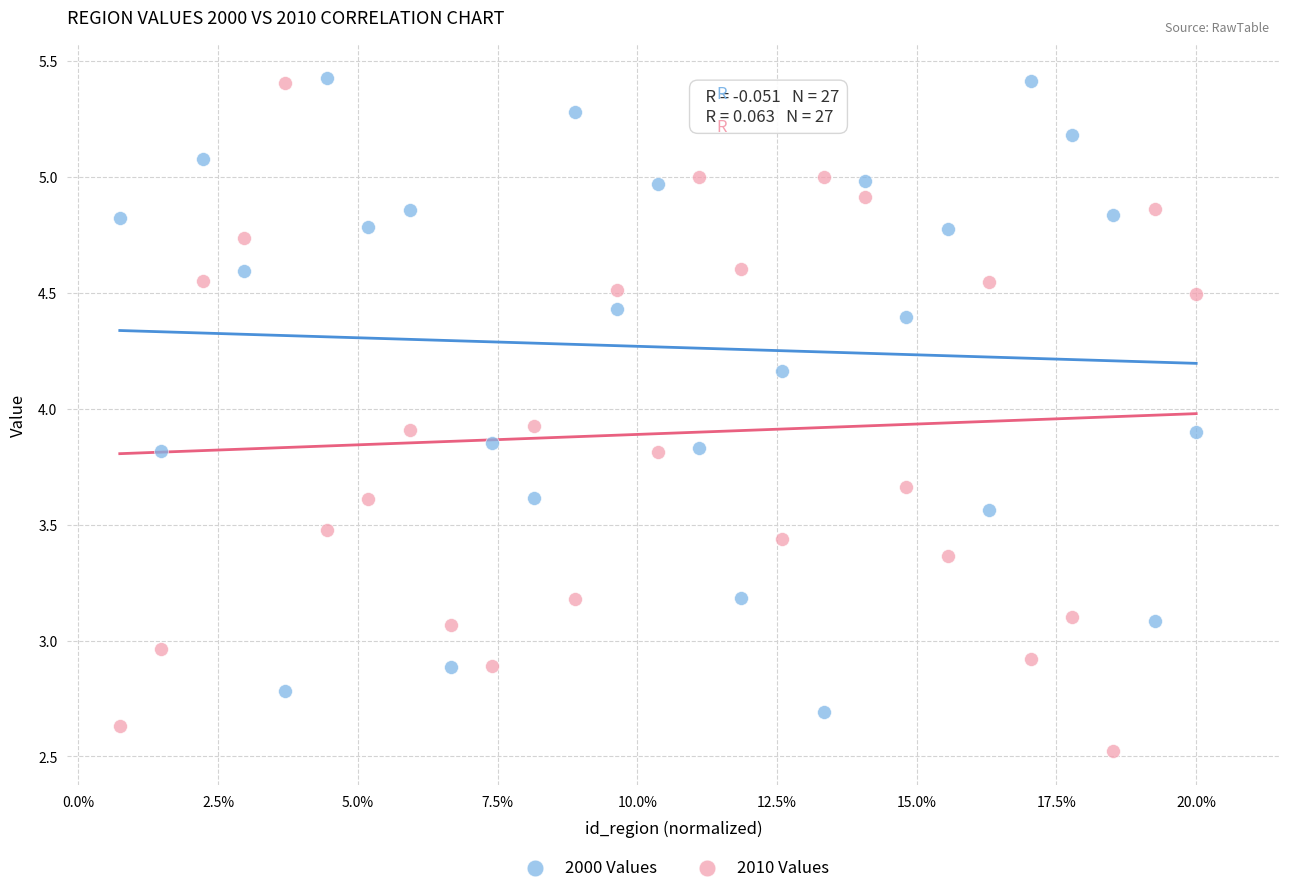

Across all data points, what is the range of Y values (max minus min)?

2.9